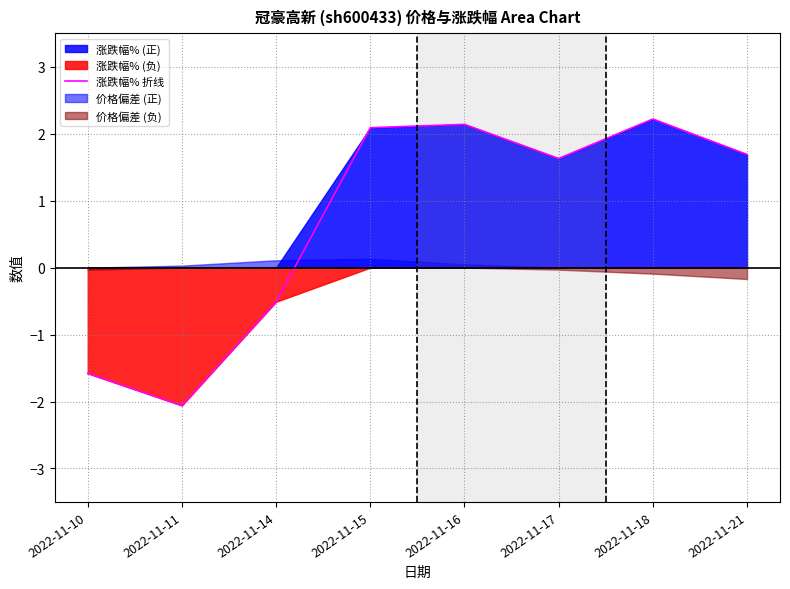

Which label corresponds to the largest value in the chart?

2022-11-18